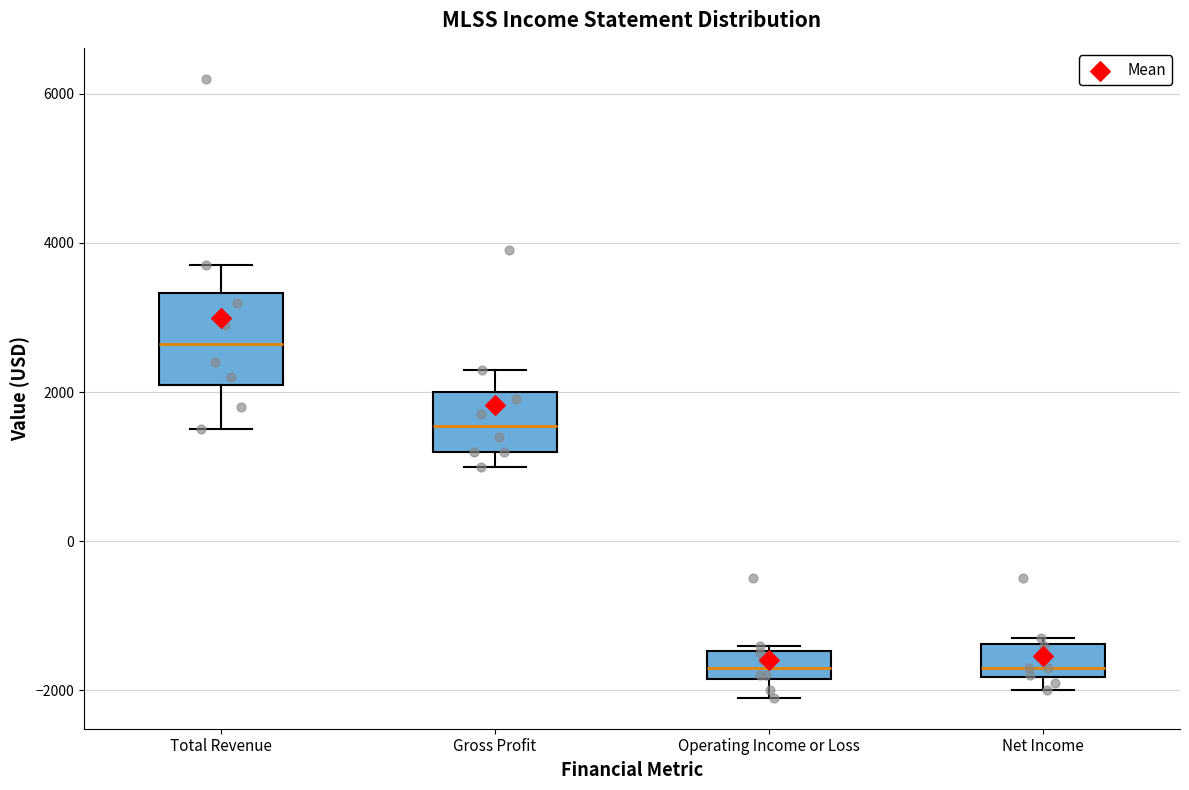

Reading left to right, transcribe this box plot: for each box, give where its median line is, the range the box spans, and where its two whiskers end, as read against the y-axis. The values are not printed on the chart, so give them approximately, as read against the axis.

Total Revenue: median 2600, box 2200 to 3400, whiskers 1600 to 3800
Gross Profit: median 1600, box 1200 to 2000, whiskers 1000 to 2400
Operating Income or Loss: median -1600, box -1800 to -1400, whiskers -2000 to -1400 (just above the box's upper edge)
Net Income: median -1600, box -1800 to -1400, whiskers -2000 to -1200